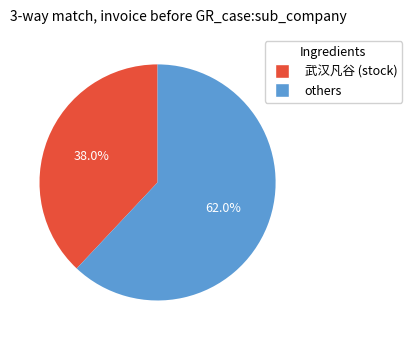

Is there any slice that represents more than half of the pie?

Yes